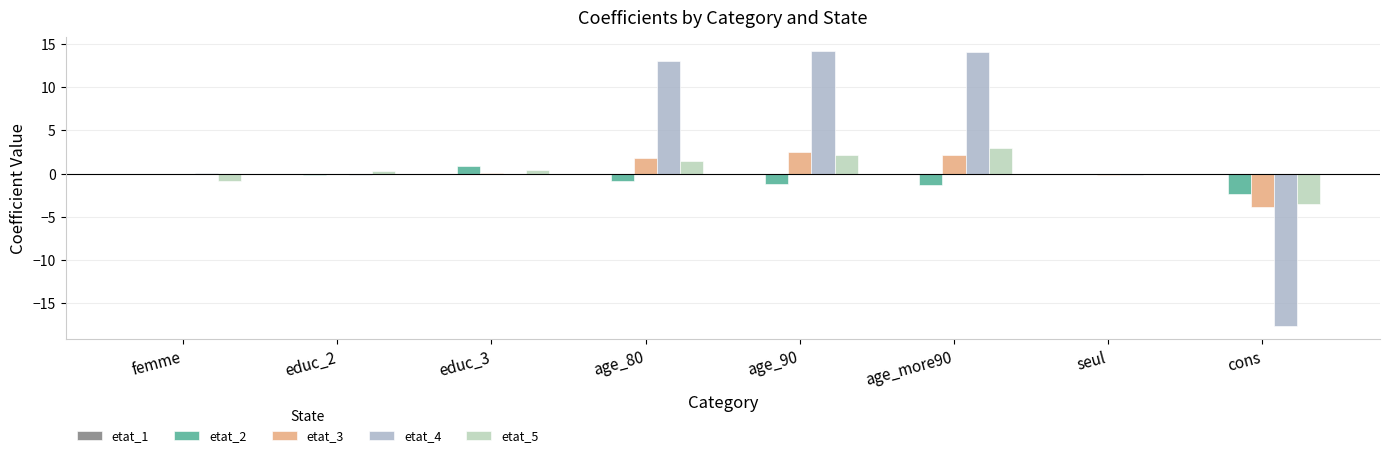

Which series changed the most between age_80 and cons?

etat_4